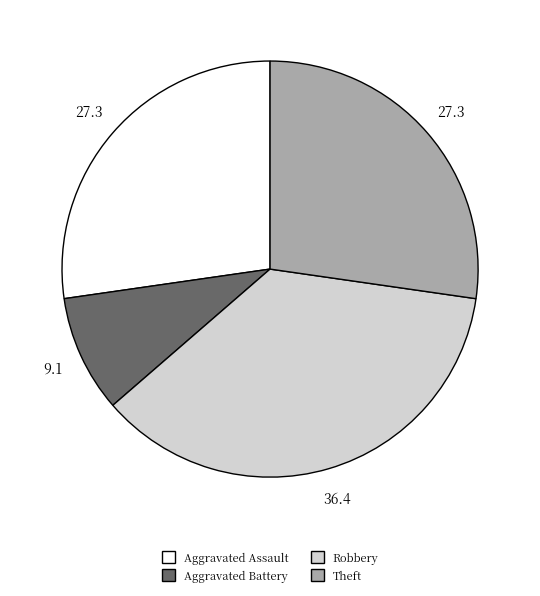

Is there any slice that represents more than half of the pie?

No